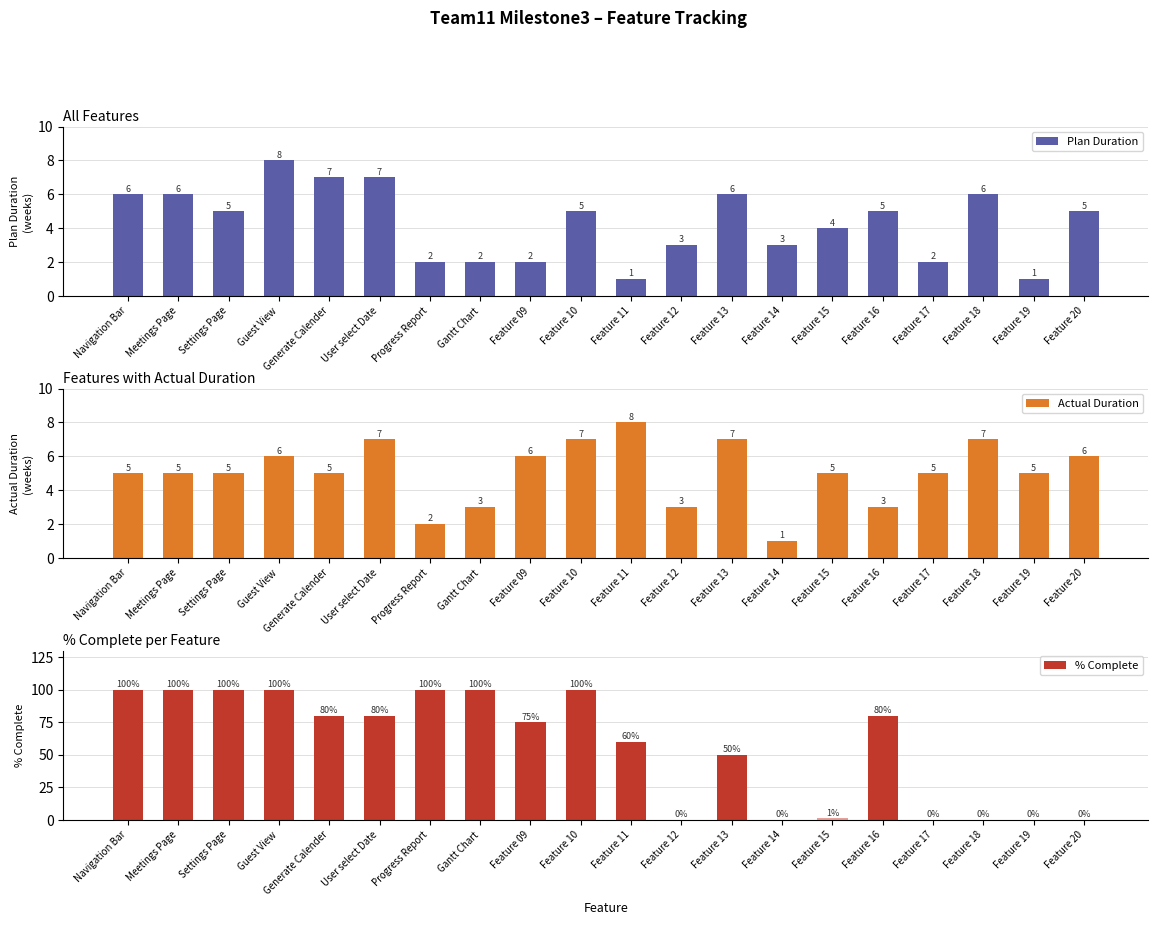

Rank the categories by Plan Duration value from lowest to highest.

Feature 11, Feature 19, Progress Report, Gantt Chart, Feature 09, Feature 17, Feature 12, Feature 14, Feature 15, Settings Page, Feature 10, Feature 16, Feature 20, Navigation Bar, Meetings Page, Feature 13, Feature 18, Generate Calender, User select Date, Guest View